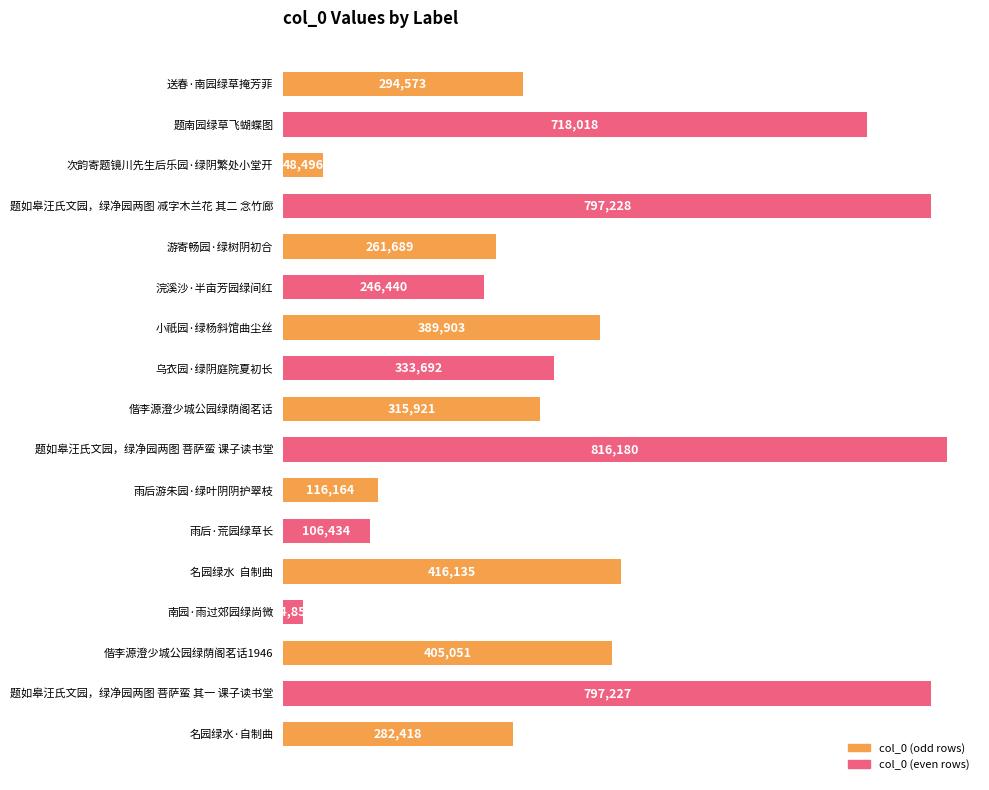

What is the label of the 12th bar from the top?

雨后·荒园绿草长